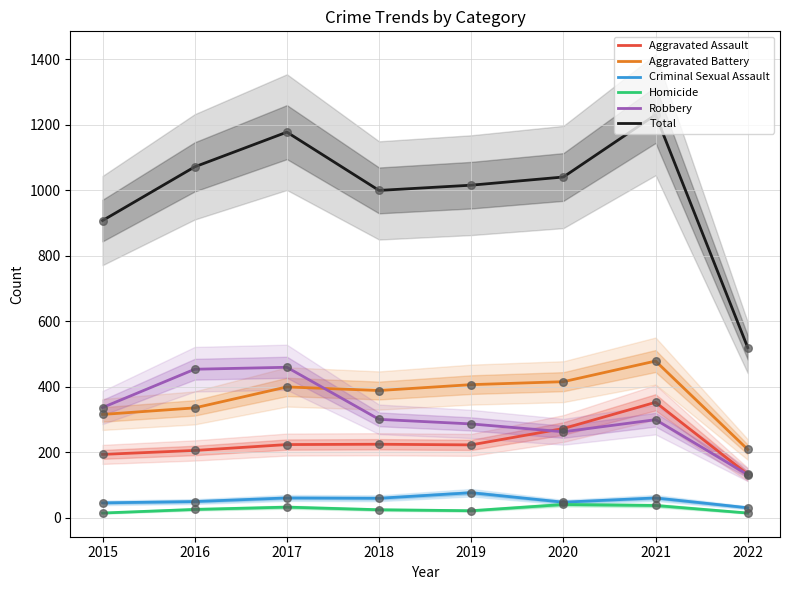

Which series reaches the maximum Y coordinate?

Total